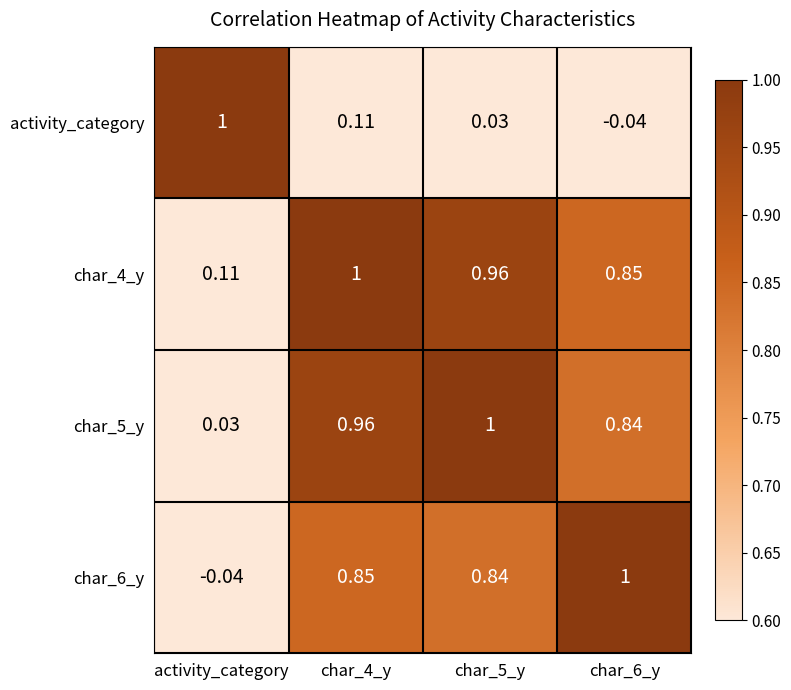

At how many categories does at least one series exceed 0?

4